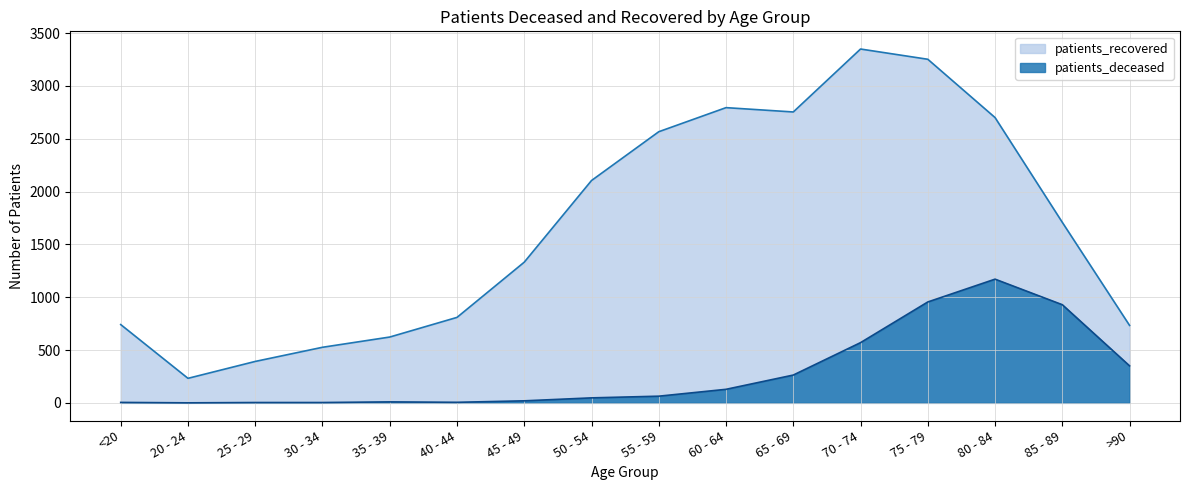

Which label corresponds to the largest value in the chart?

70 - 74